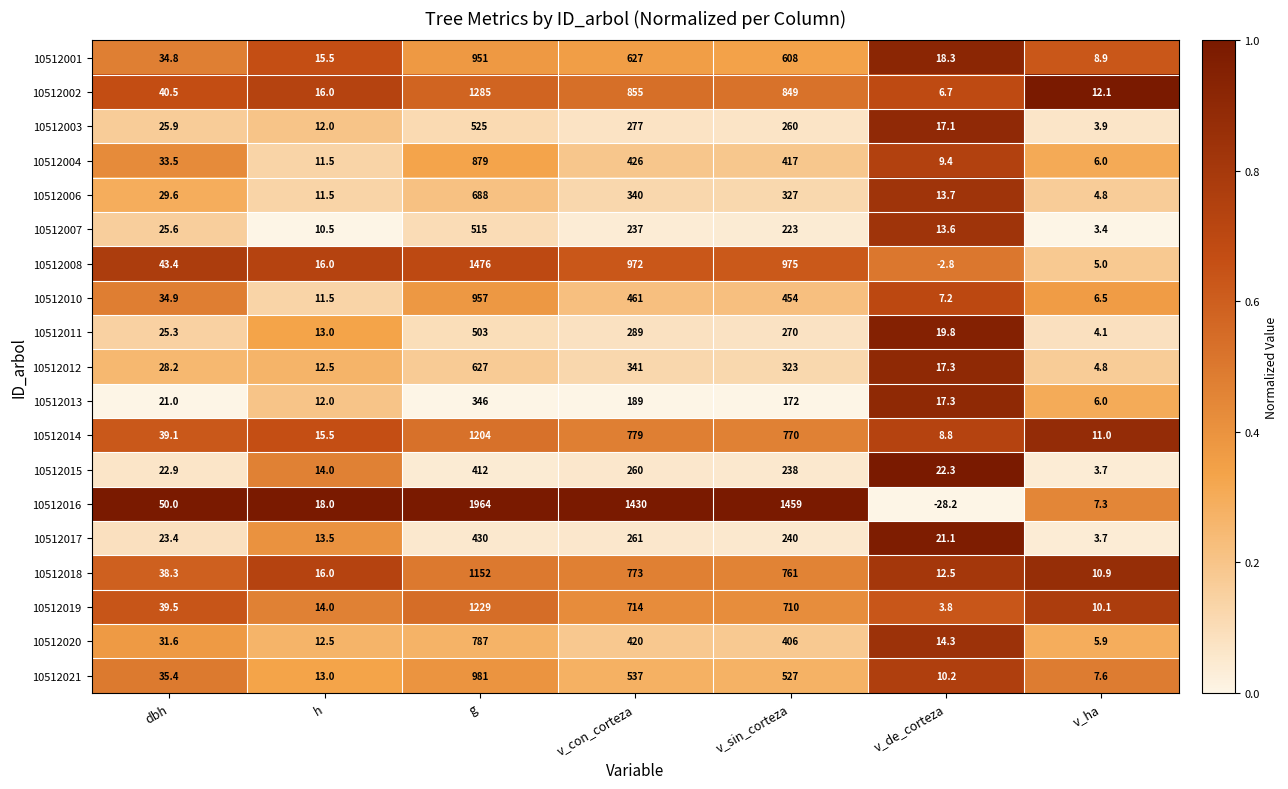

At which category is the sum across all series the highest?

g